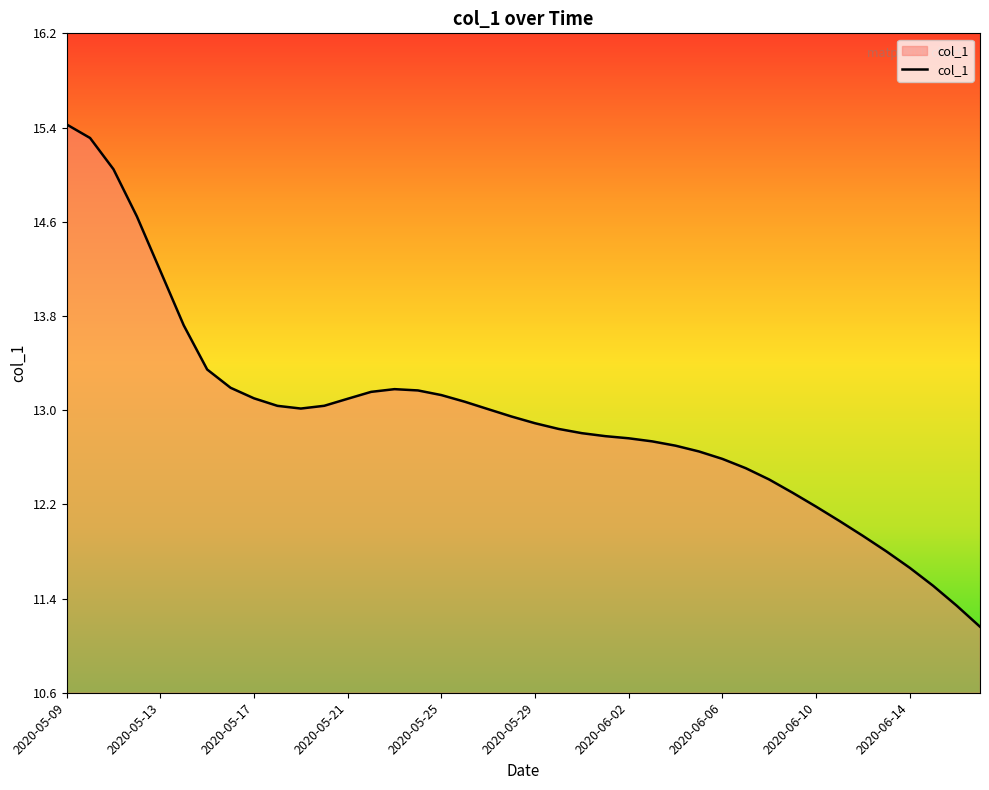

What is the difference between the maximum and minimum values?

4.2